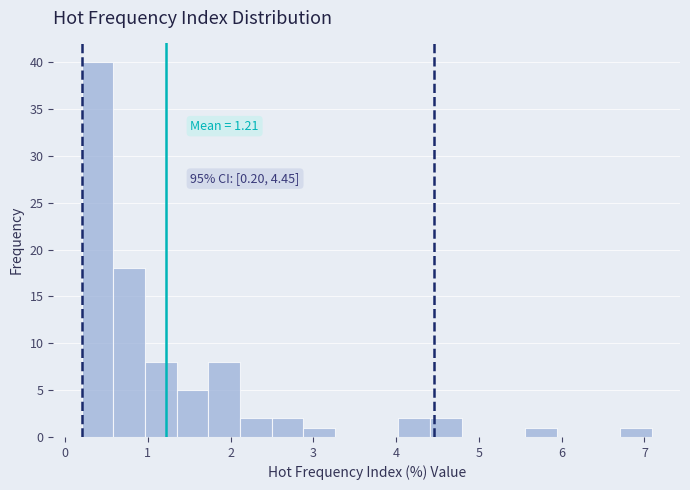

Read against the x-axis, roughly where is the centre of the tallest bar?

0.4